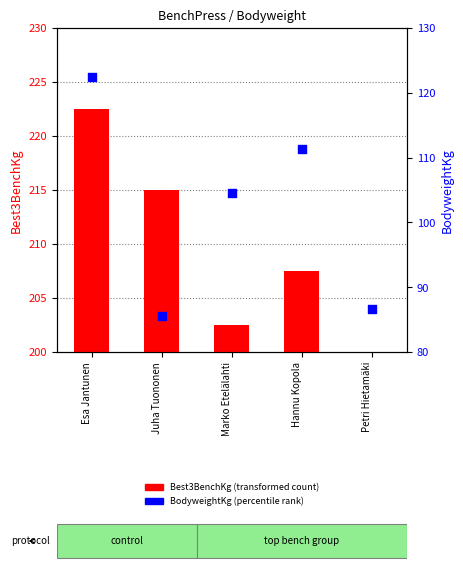

At how many categories does at least one series exceed 8?

5